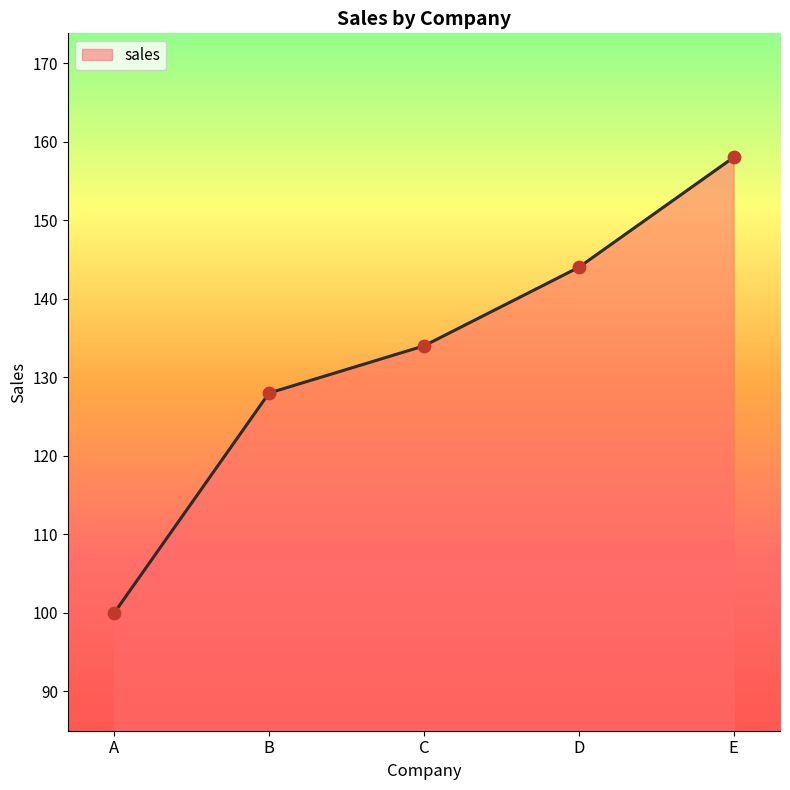

Which has a higher value, E or B?

E